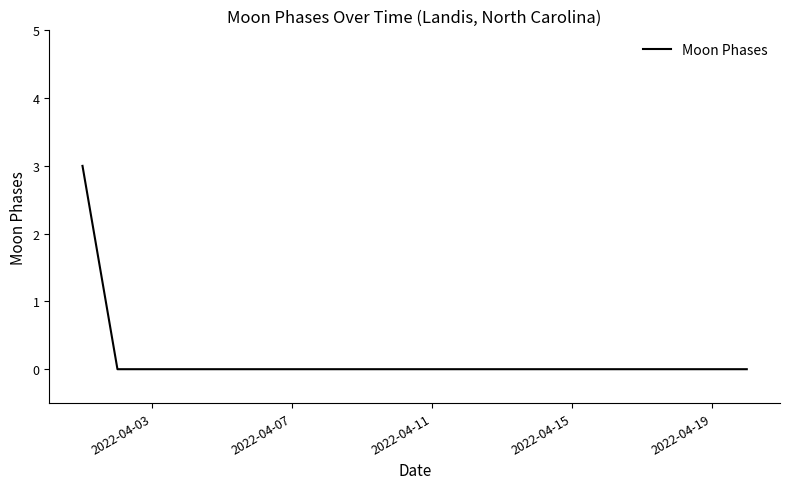

What is the maximum value shown in the chart?

3